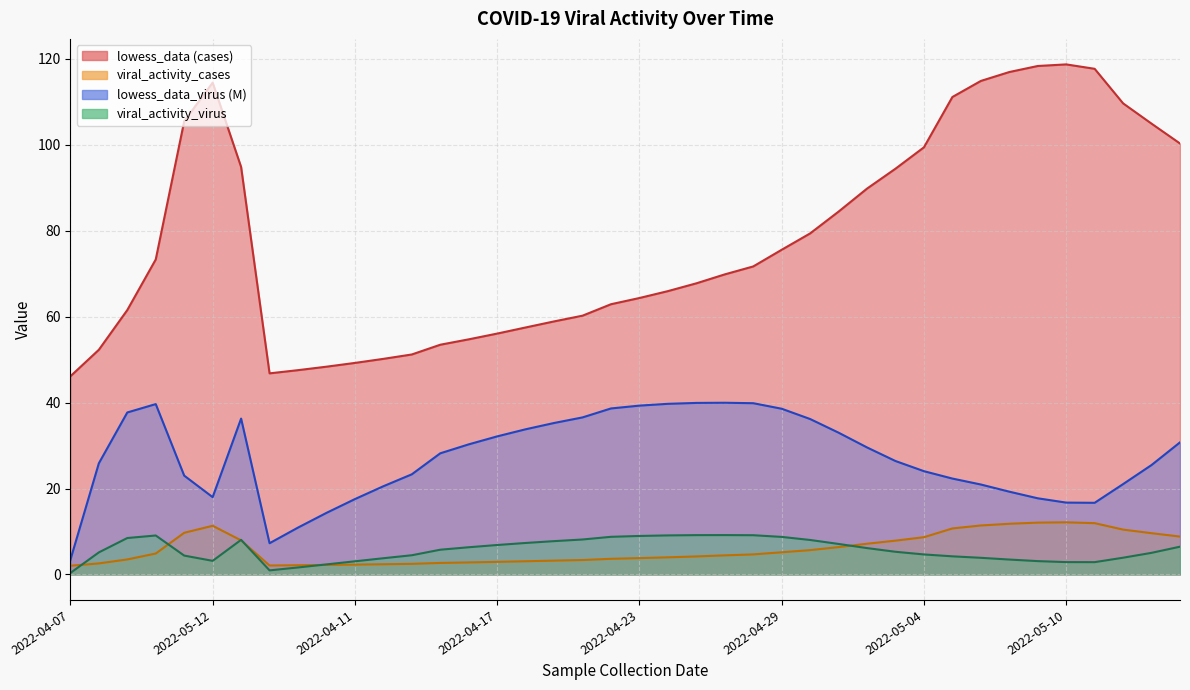

What are all the series names shown in the legend?

lowess_data, lowess_data_virus, viral_activity_cases, viral_activity_virus